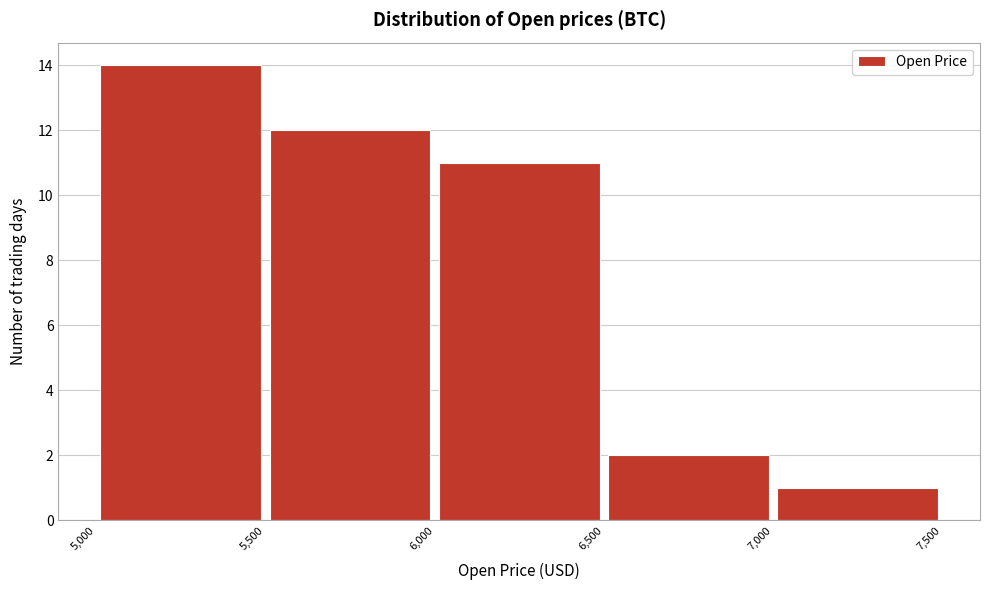

Over which range of the x-axis is the bar tallest?

5,000 to 5,500